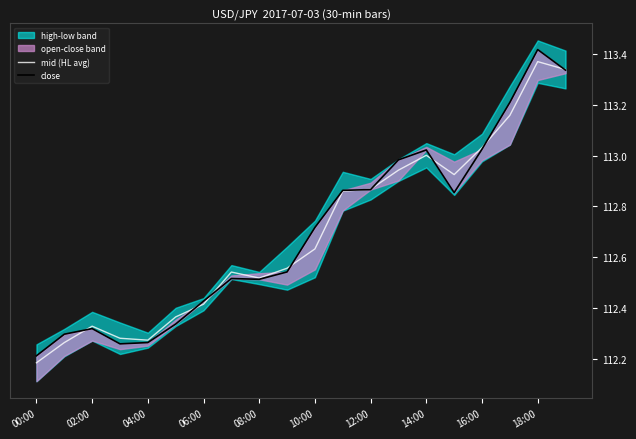

What is the smallest value displayed?

112.2